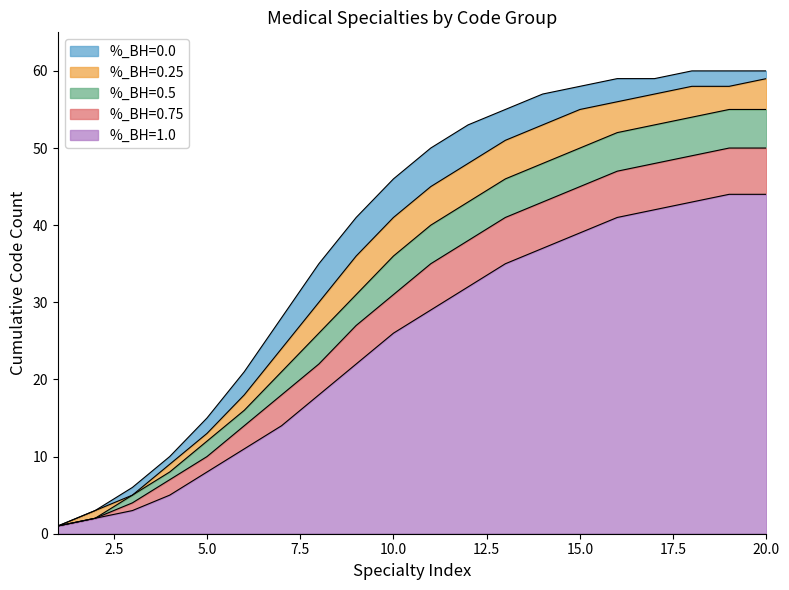

Reading left to right, what are all the values shown in this chart?

01: 1	3	6	10	15	21	28	35	41	46	50	53	55	57	58	59	59	60	60	60
02: 1	3	5	9	13	18	24	30	36	41	45	48	51	53	55	56	57	58	58	59
03: 1	2	5	8	12	16	21	26	31	36	40	43	46	48	50	52	53	54	55	55
04: 1	2	4	7	10	14	18	22	27	31	35	38	41	43	45	47	48	49	50	50
05: 1	2	3	5	8	11	14	18	22	26	29	32	35	37	39	41	42	43	44	44